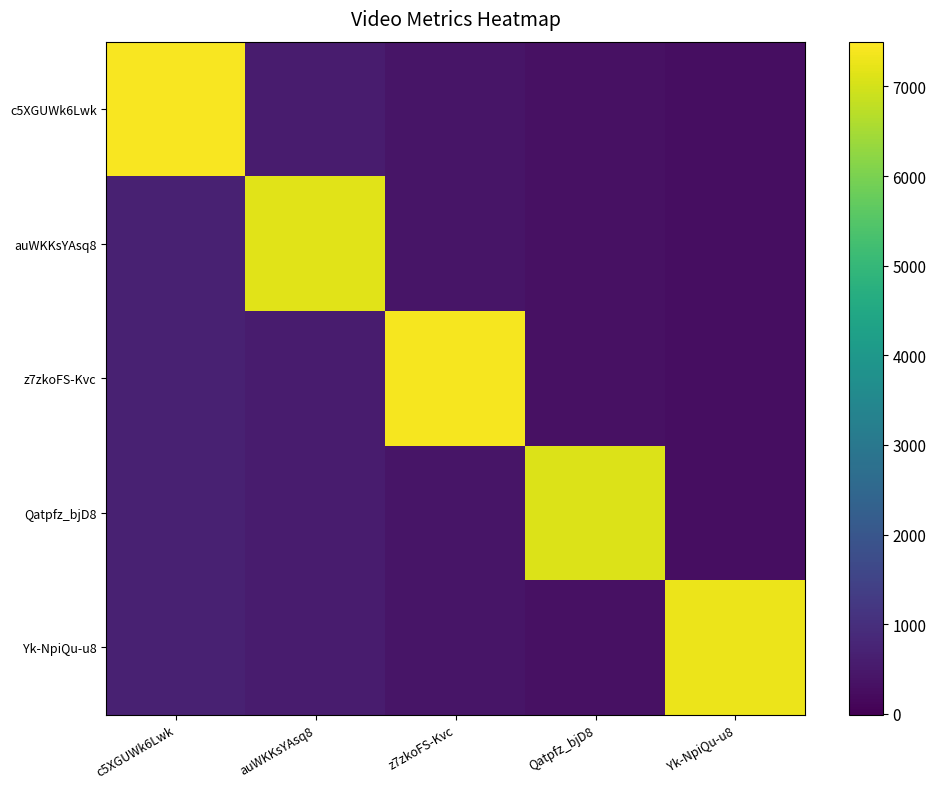

What is the total value across all series at Qatpfz_bjD8?

8422